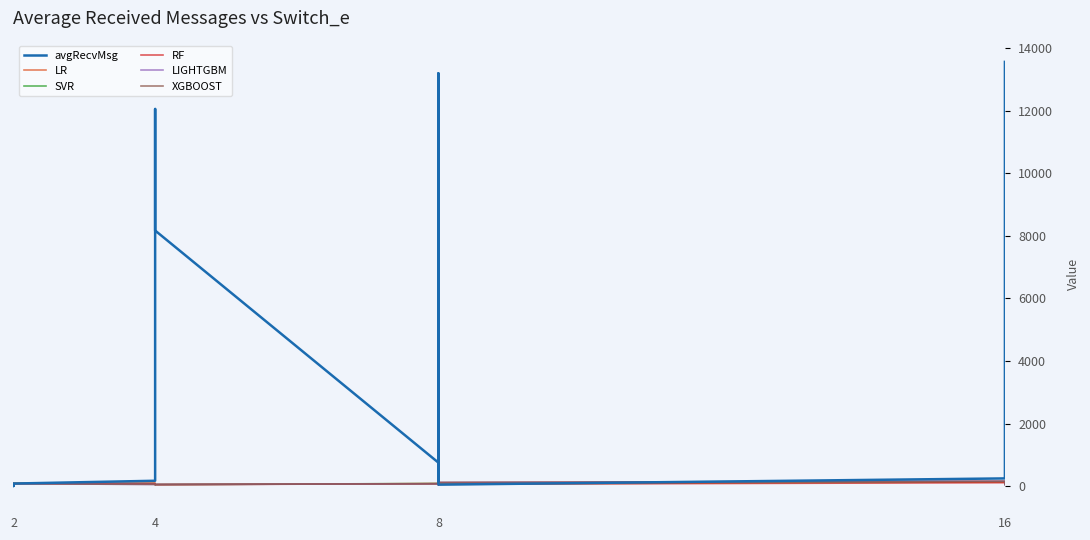

The LIGHTGBM series shows 55.6 at 4. True or false?

True